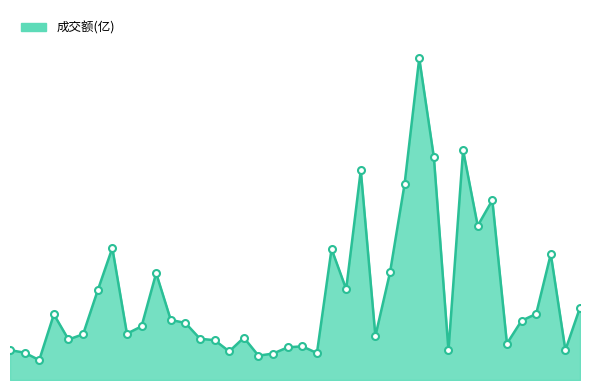

What is the value of the 3rd point from the left?

1.4